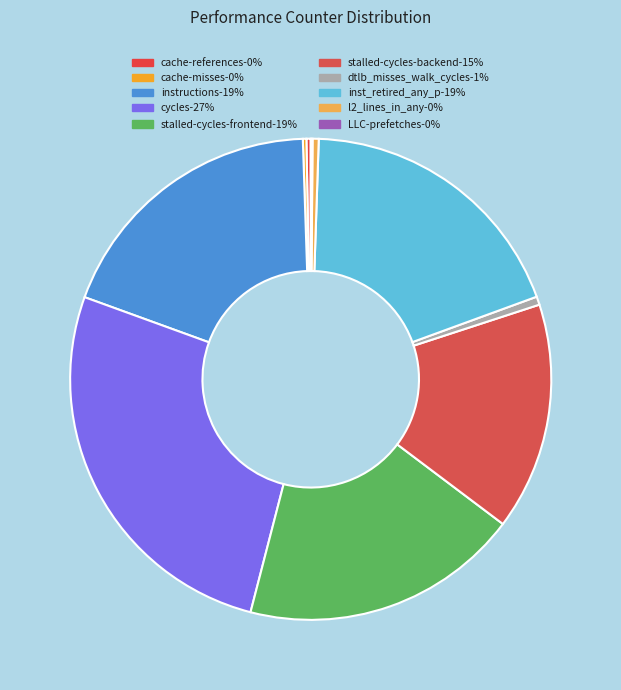

Which slice is the smallest?

LLC-prefetches